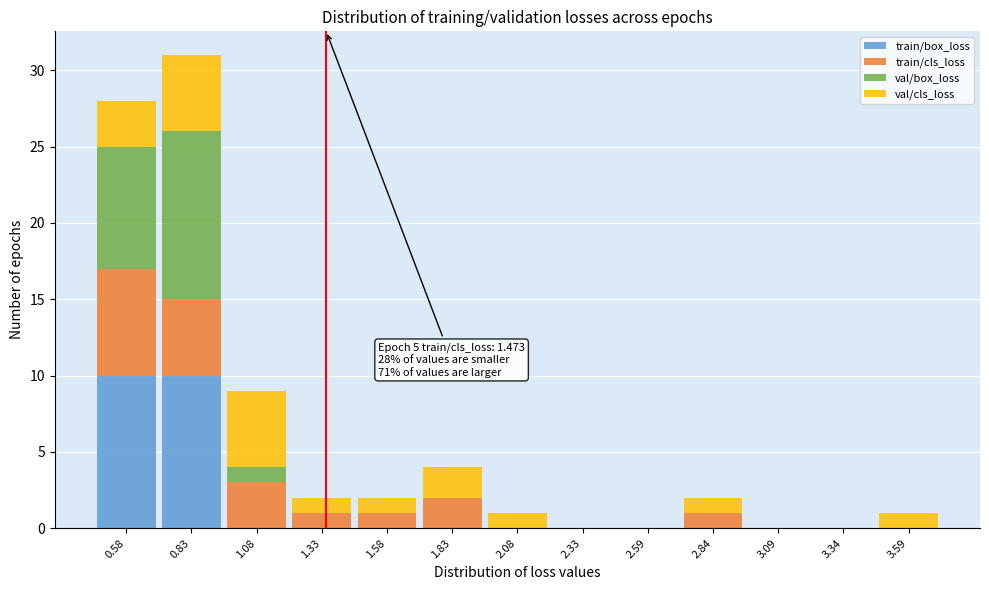

At which category is the sum across all series the highest?

0.83